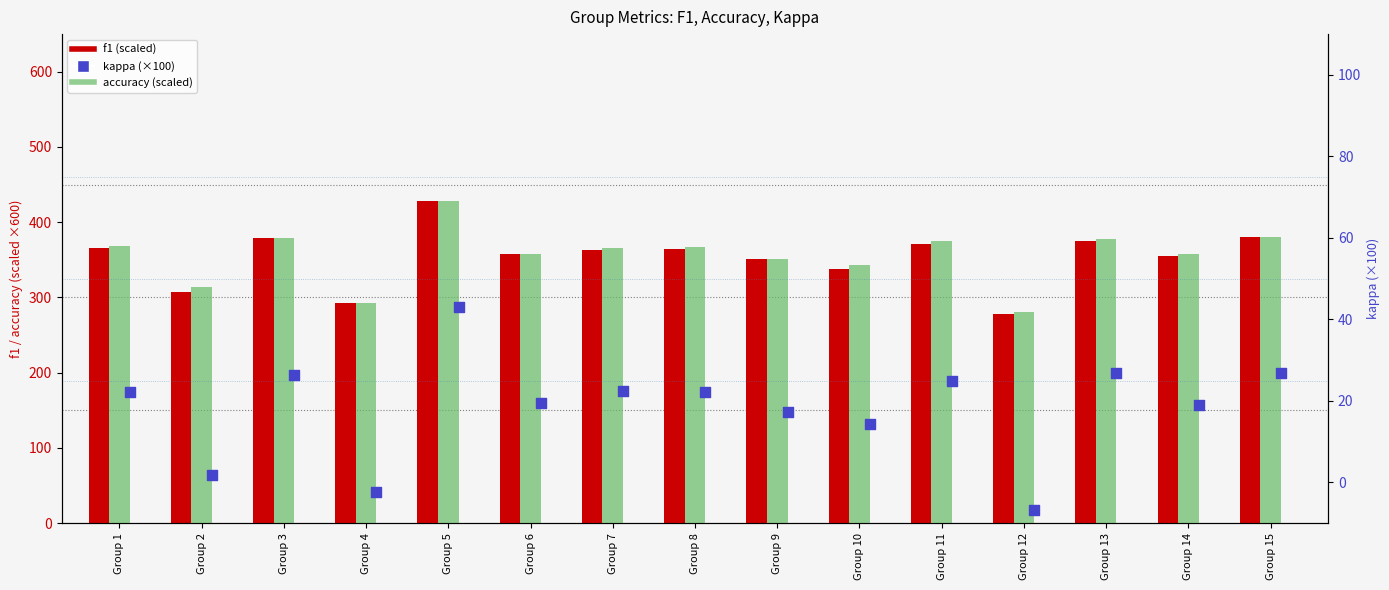

What are all the series names shown in the legend?

f1, accuracy, kappa